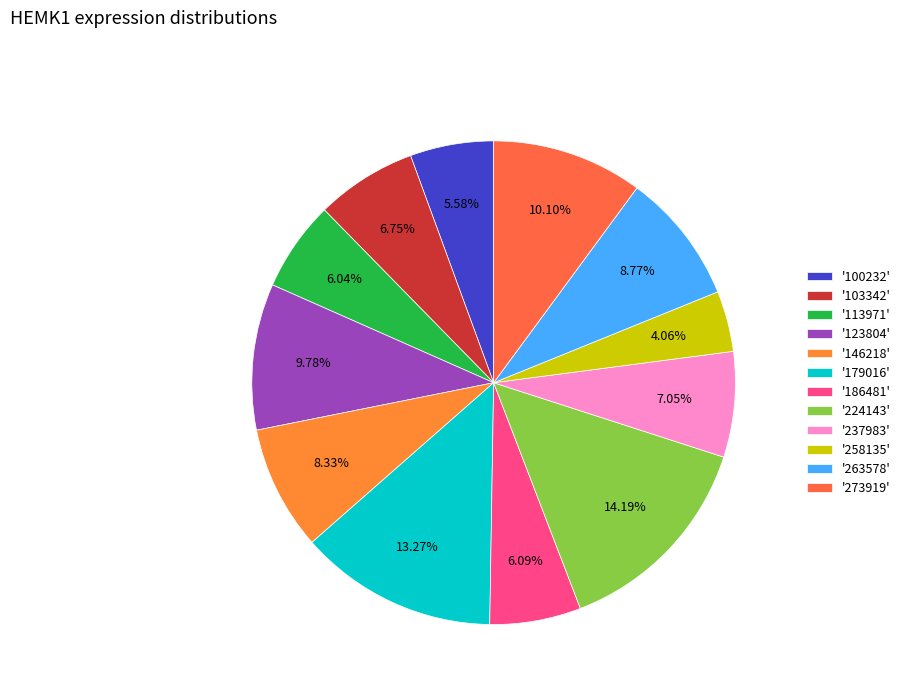

Which slice is the largest?

'224143'